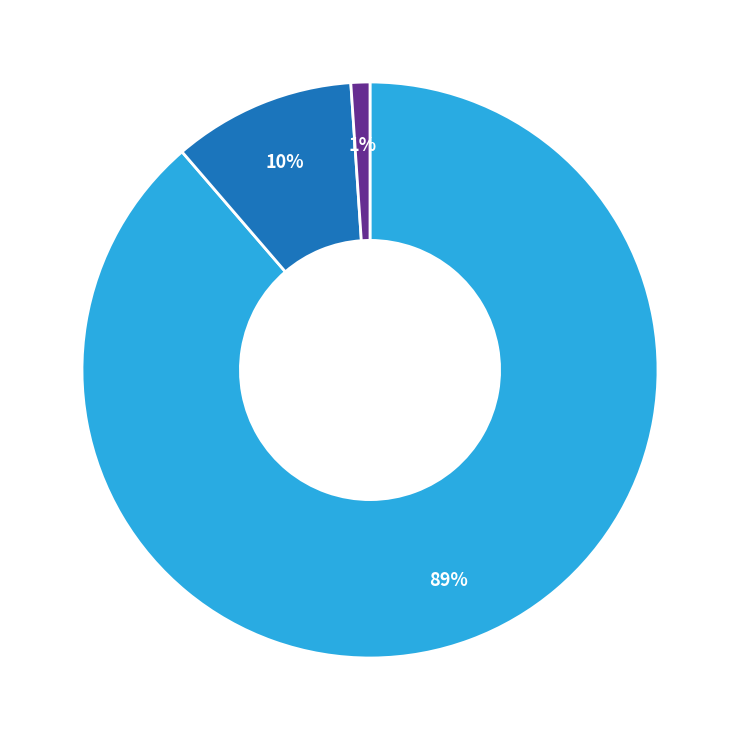

To the nearest percent, what is the difference between the largest and smallest slice percentages?

88%